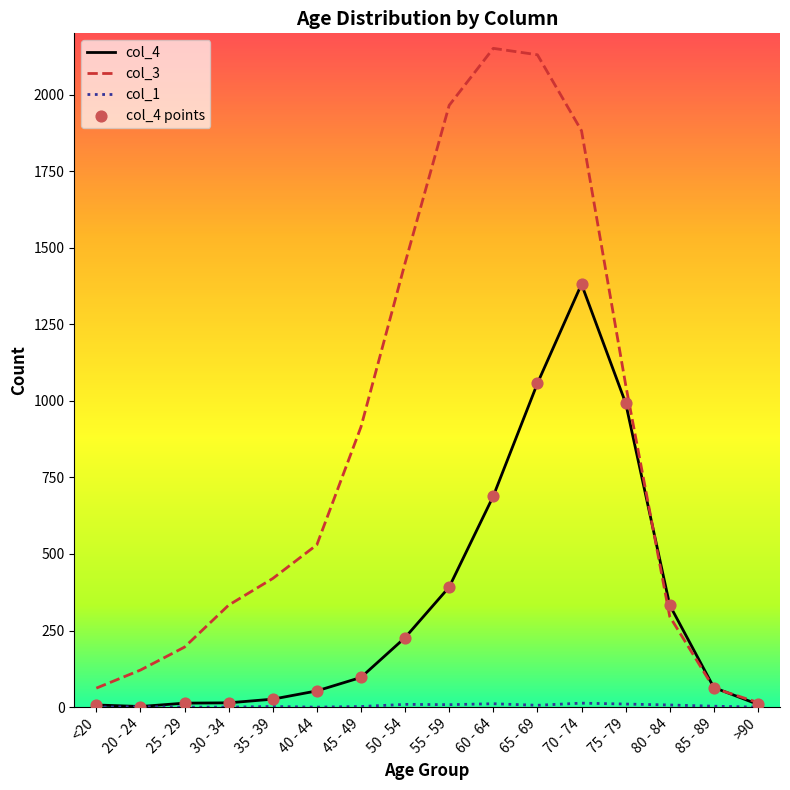

Is the value of col_4 at 60 - 64 greater than the value of col_3 at 20 - 24?

Yes